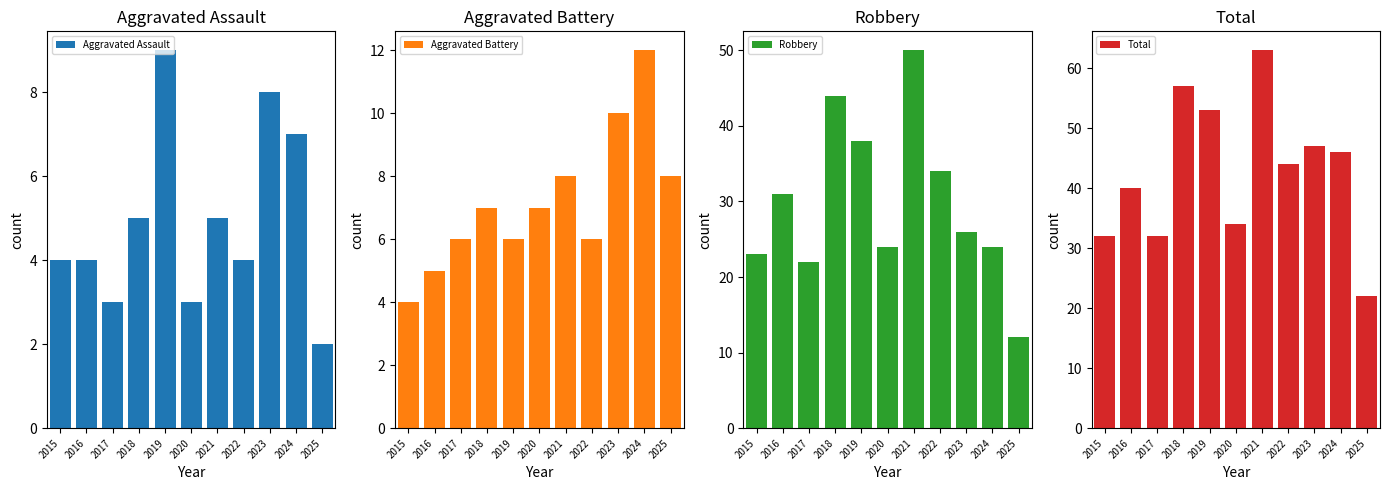

Reading right to left, what are all the values shown in this chart?

Aggravated Assault: 2025=2	2024=7	2023=8	2022=4	2021=5	2020=3	2019=9	2018=5	2017=3	2016=4	2015=4
Aggravated Battery: 2025=8	2024=12	2023=10	2022=6	2021=8	2020=7	2019=6	2018=7	2017=6	2016=5	2015=4
Robbery: 2025=12	2024=24	2023=26	2022=34	2021=50	2020=24	2019=38	2018=44	2017=22	2016=31	2015=23
Total: 2025=22	2024=46	2023=47	2022=44	2021=63	2020=34	2019=53	2018=57	2017=32	2016=40	2015=32